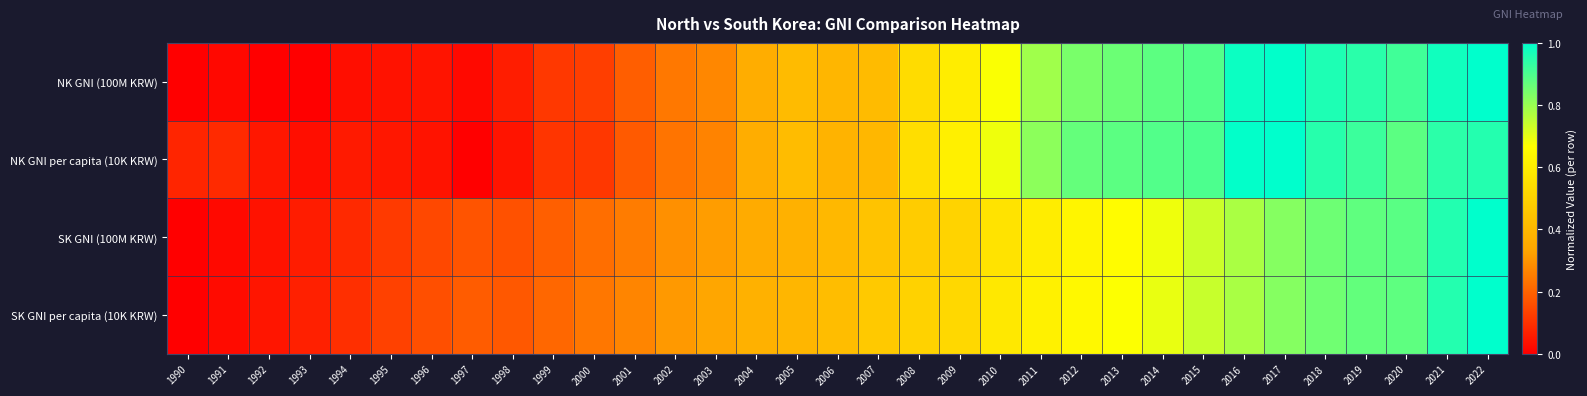

Reading left to right, transcribe all the data shown in this chart.

NK GNI (100M KRW): 1990=0.0	1991=0.0	1992=0.0	1993=0.0	1994=0.0	1995=0.0	1996=0.0	1997=0.0	1998=0.1	1999=0.1	2000=0.1	2001=0.2	2002=0.2	2003=0.3	2004=0.4	2005=0.4	2006=0.4	2007=0.4	2008=0.5	2009=0.6	2010=0.7	2011=0.8	2012=0.8	2013=0.9	2014=0.9	2015=0.9	2016=1.0	2017=1.0	2018=1.0	2019=0.9	2020=0.9	2021=1.0	2022=1.0
NK GNI per capita (10K KRW): 1990=0.1	1991=0.1	1992=0.0	1993=0.0	1994=0.1	1995=0.0	1996=0.0	1997=0.0	1998=0.0	1999=0.1	2000=0.1	2001=0.2	2002=0.2	2003=0.3	2004=0.4	2005=0.4	2006=0.4	2007=0.4	2008=0.5	2009=0.6	2010=0.7	2011=0.8	2012=0.9	2013=0.9	2014=0.9	2015=0.9	2016=1.0	2017=1.0	2018=0.9	2019=0.9	2020=0.9	2021=0.9	2022=1.0
SK GNI (100M KRW): 1990=0.0	1991=0.0	1992=0.0	1993=0.1	1994=0.1	1995=0.1	1996=0.1	1997=0.2	1998=0.2	1999=0.2	2000=0.2	2001=0.3	2002=0.3	2003=0.3	2004=0.4	2005=0.4	2006=0.4	2007=0.4	2008=0.5	2009=0.5	2010=0.6	2011=0.6	2012=0.6	2013=0.7	2014=0.7	2015=0.7	2016=0.8	2017=0.8	2018=0.9	2019=0.9	2020=0.9	2021=1.0	2022=1.0
SK GNI per capita (10K KRW): 1990=0.0	1991=0.0	1992=0.0	1993=0.1	1994=0.1	1995=0.1	1996=0.2	1997=0.2	1998=0.2	1999=0.2	2000=0.2	2001=0.3	2002=0.3	2003=0.3	2004=0.4	2005=0.4	2006=0.4	2007=0.5	2008=0.5	2009=0.5	2010=0.6	2011=0.6	2012=0.6	2013=0.7	2014=0.7	2015=0.7	2016=0.8	2017=0.8	2018=0.9	2019=0.9	2020=0.9	2021=1.0	2022=1.0